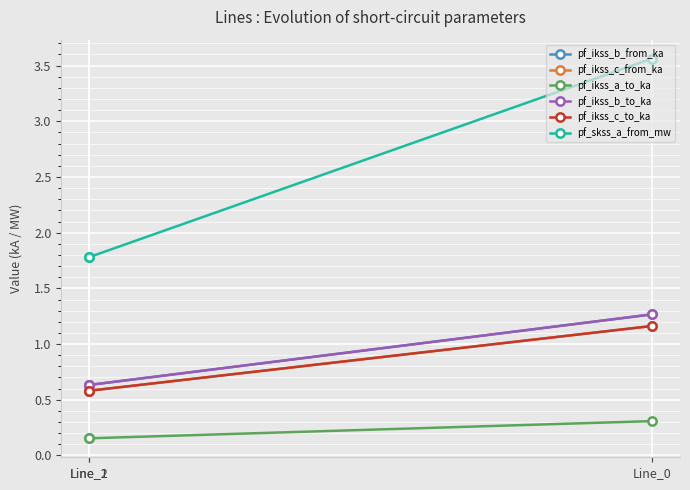

Is the value of pf_ikss_c_to_ka at Line_1 greater than the value of pf_ikss_c_from_ka at Line_2?

No